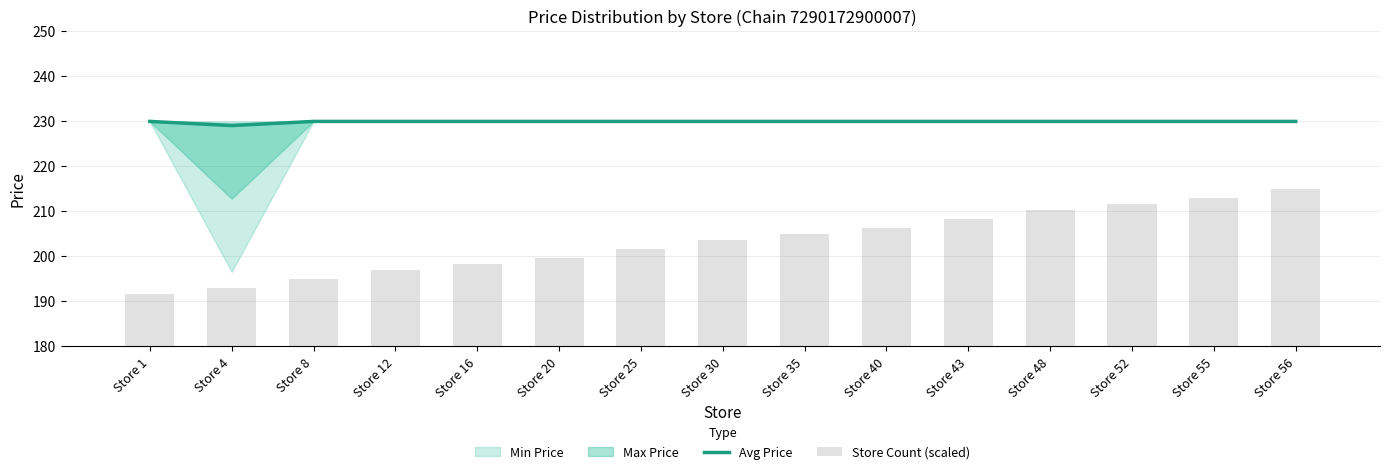

What is the maximum value for Avg Price?

229.9